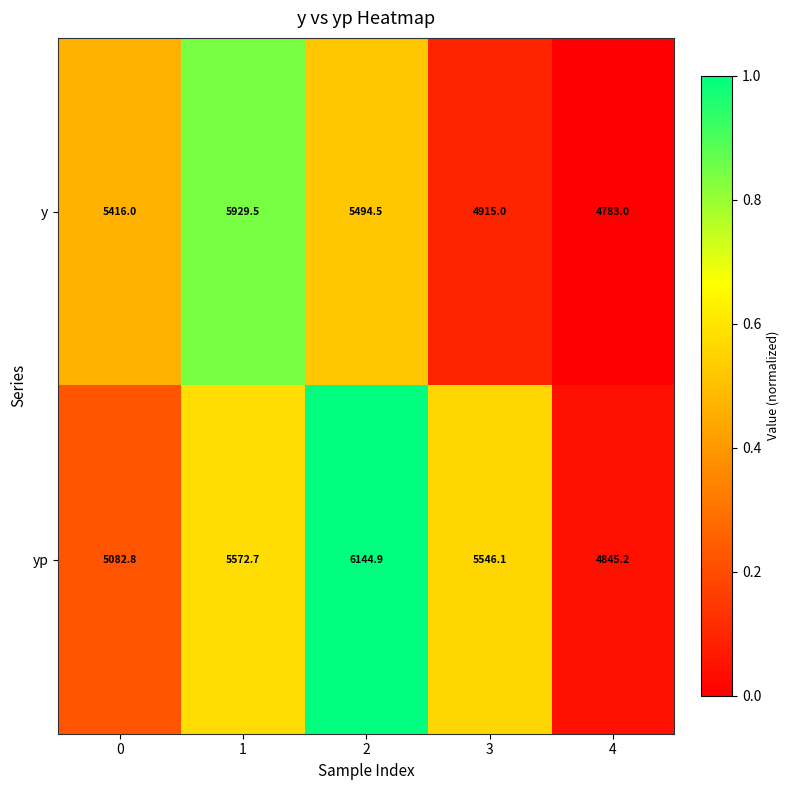

Rank the series by their maximum value, from lowest to highest.

y, yp